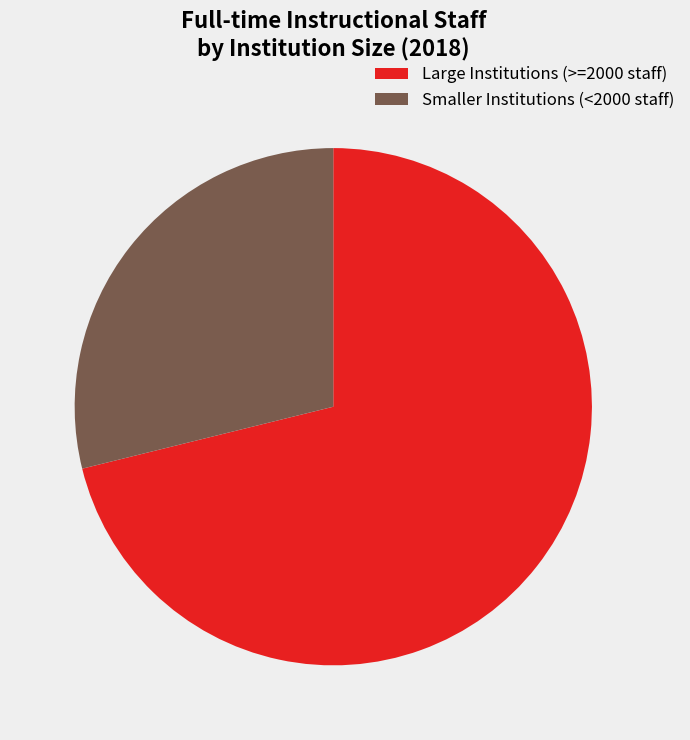

Rank the categories by value from highest to lowest.

Large Institutions (>=2000 staff), Smaller Institutions (<2000 staff)